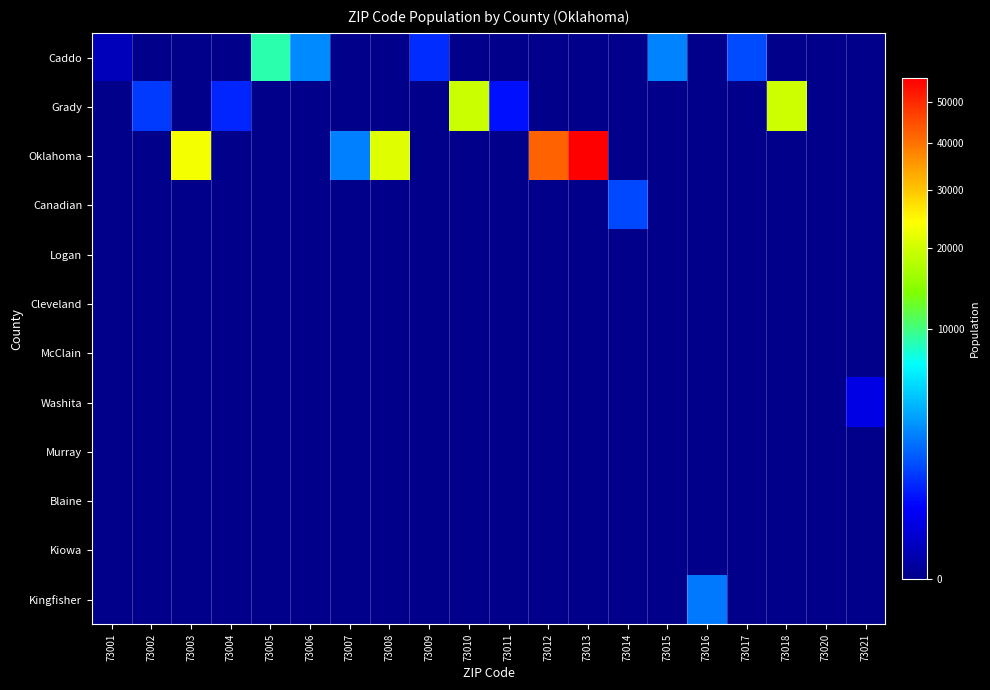

What is the total value across all series at 73016?

2312